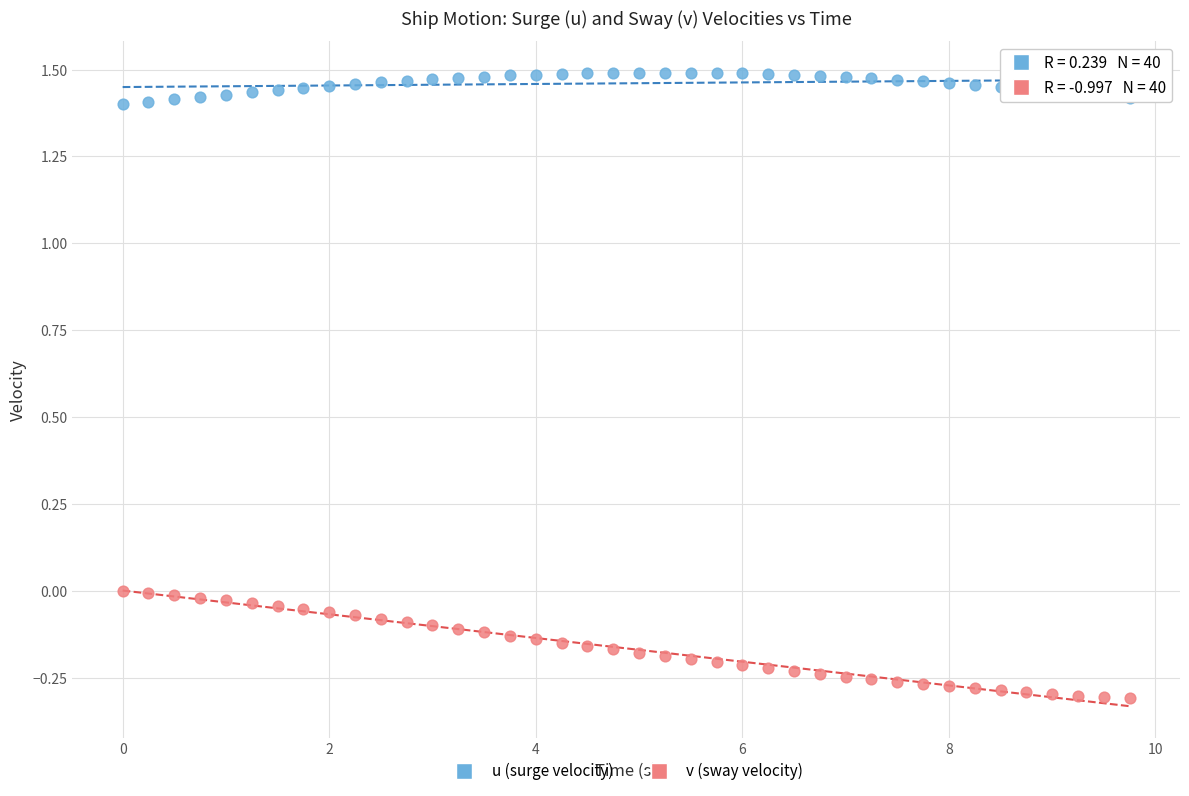

What are all the series names shown in the legend?

u (surge velocity), v (sway velocity)